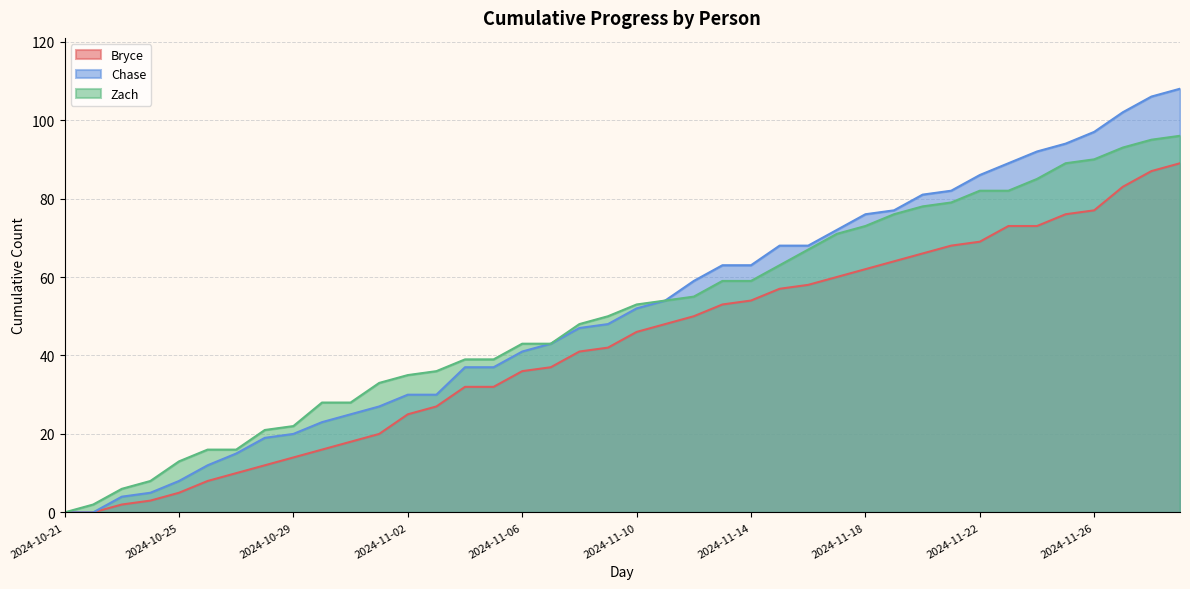

True or false: Chase has a value of 102 at 2024-11-27.

True